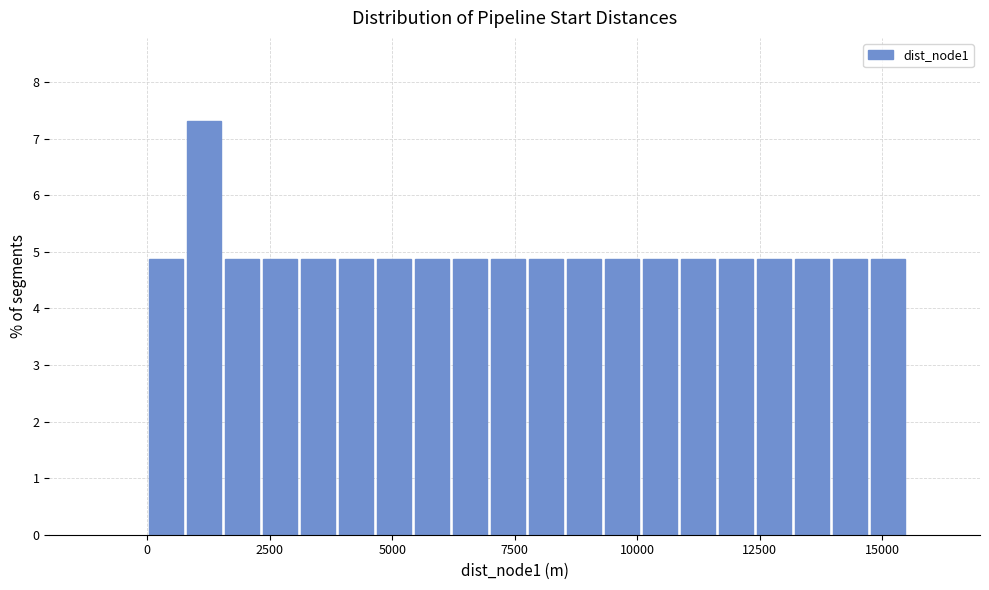

Around what value on the x-axis is the tallest bar? Give the approximate position of its centre, as read against the axis.

1000